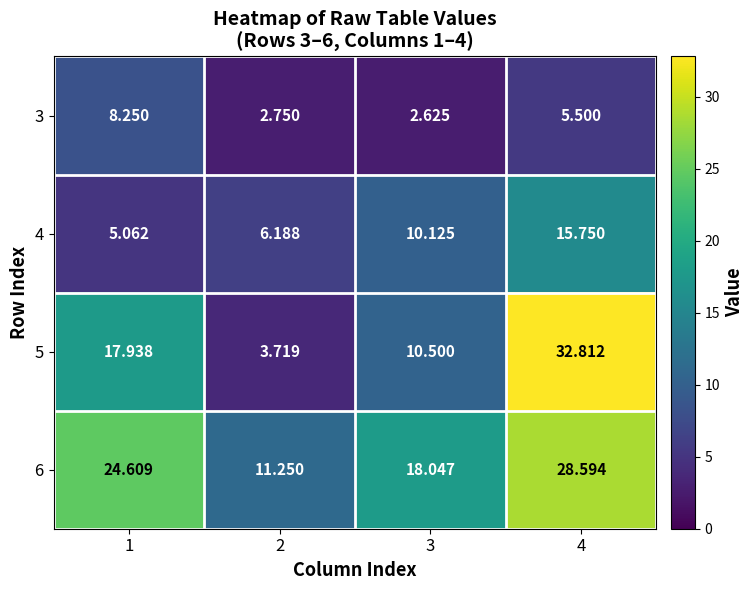

List the series in order of their overall mean, lowest first.

3, 4, 5, 6